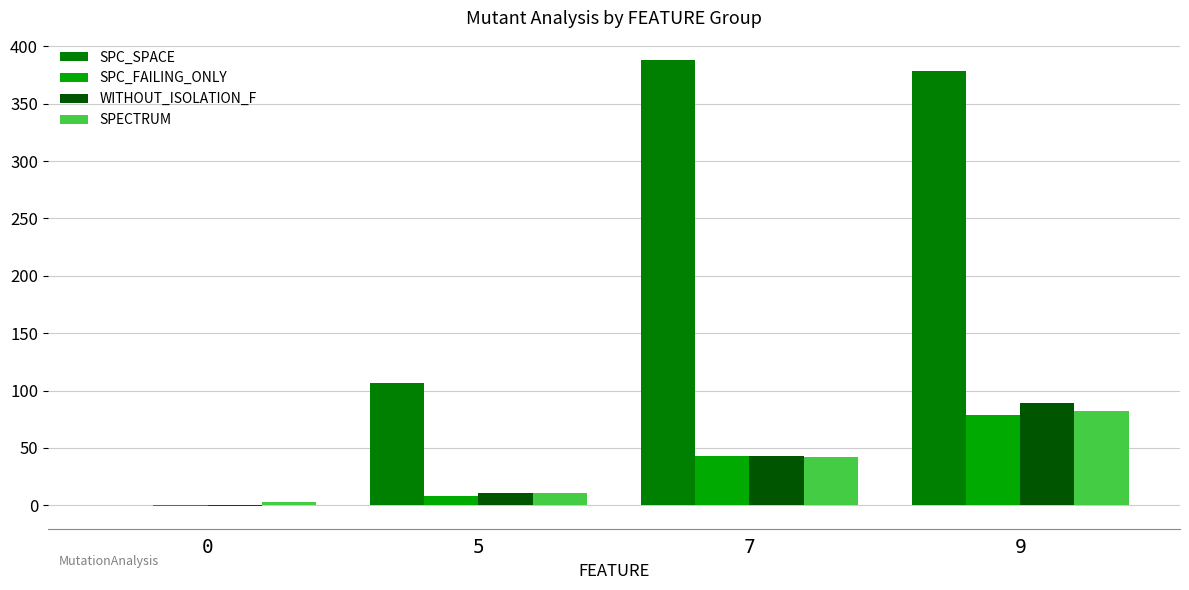

Reading right to left, transcribe all the data shown in this chart.

SPC_SPACE: 379	388	107	0
SPC_FAILING_ONLY: 79	43	8	-1
WITHOUT_ISOLATION_F: 89	43	11	-1
SPECTRUM: 82	42	11	3